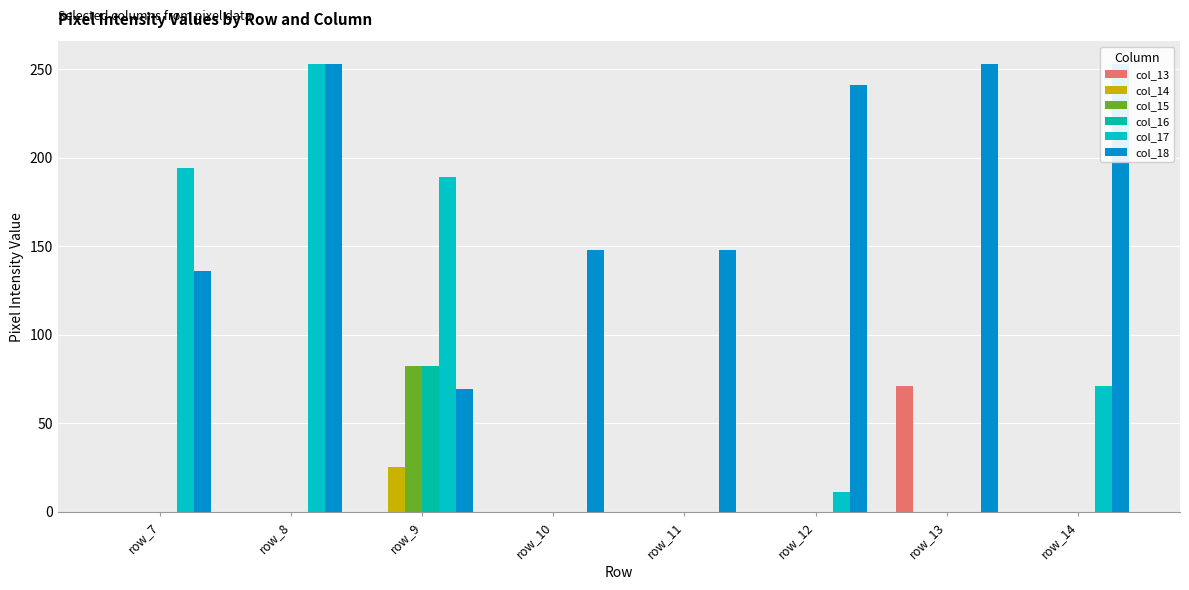

At which category is the sum across all series the highest?

row_8